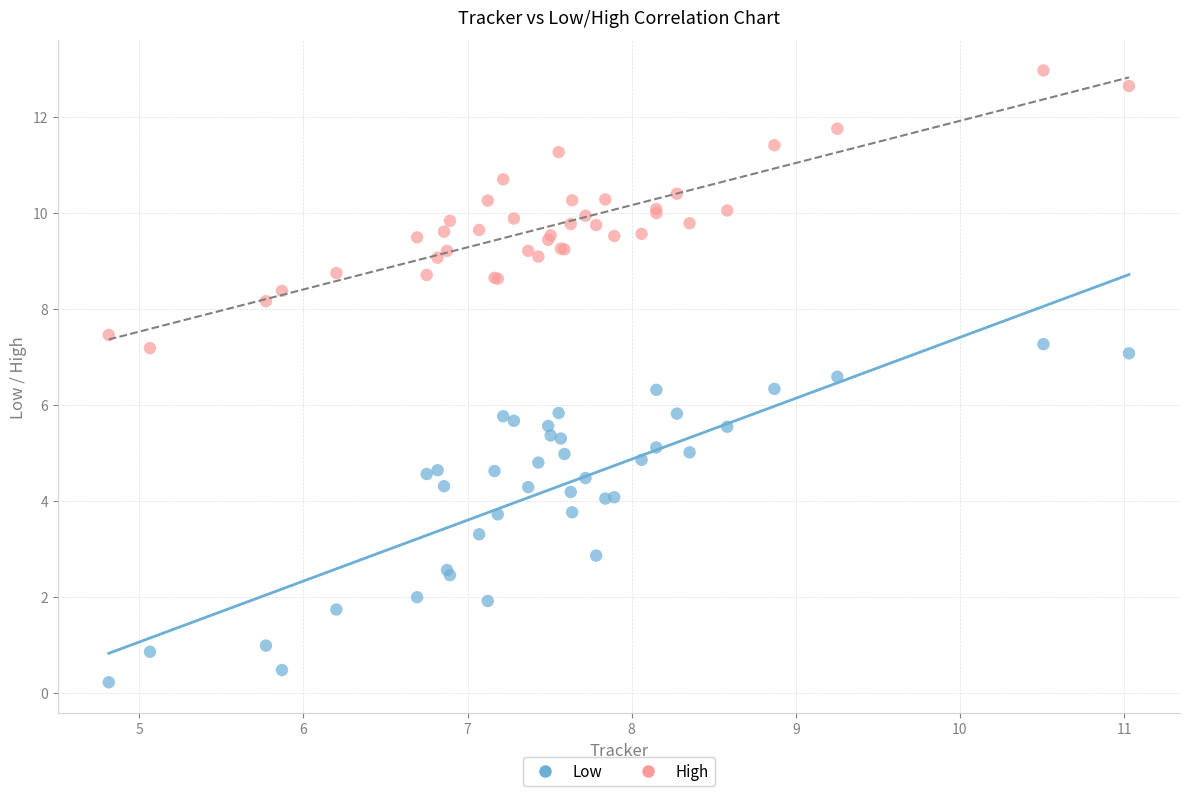

Which series has the largest Y range (max minus min)?

Low